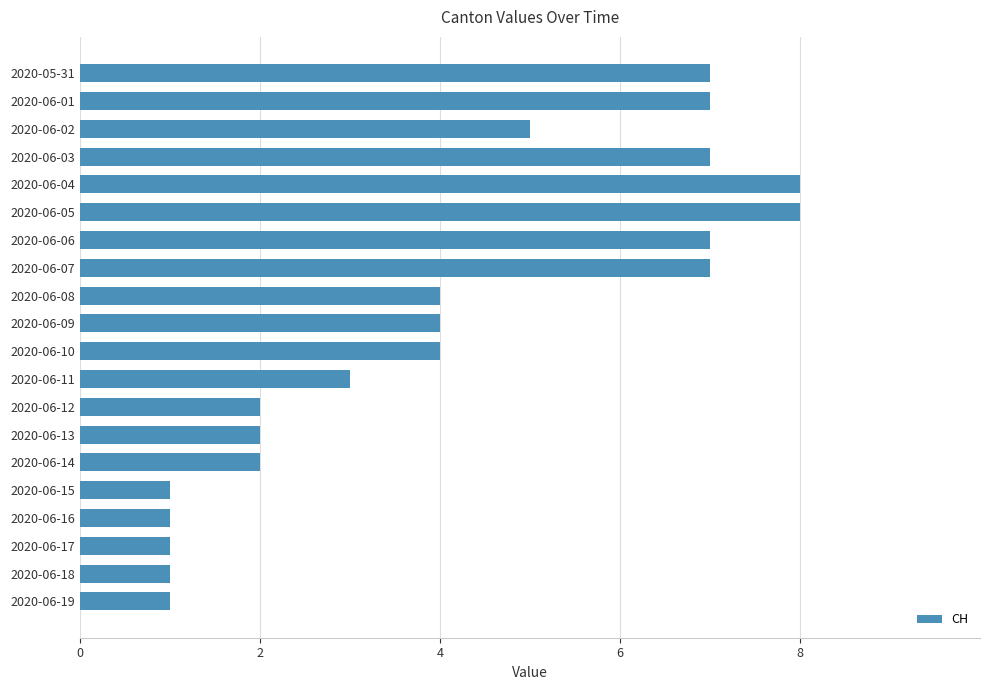

Does the chart contain any negative values?

No